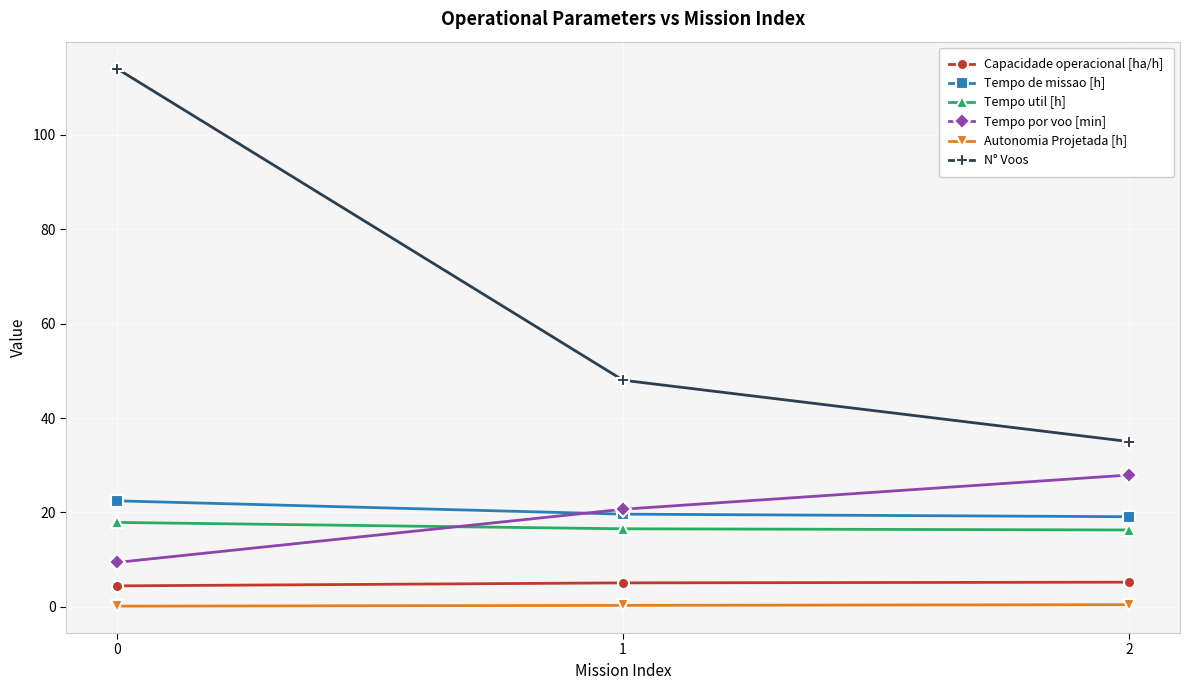

The value of Tempo de missao [h] at 1 is 25.9. True or false?

False